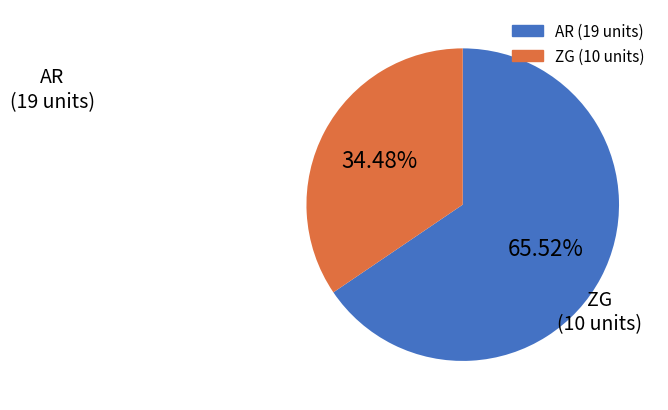

Does any single category account for the majority?

Yes